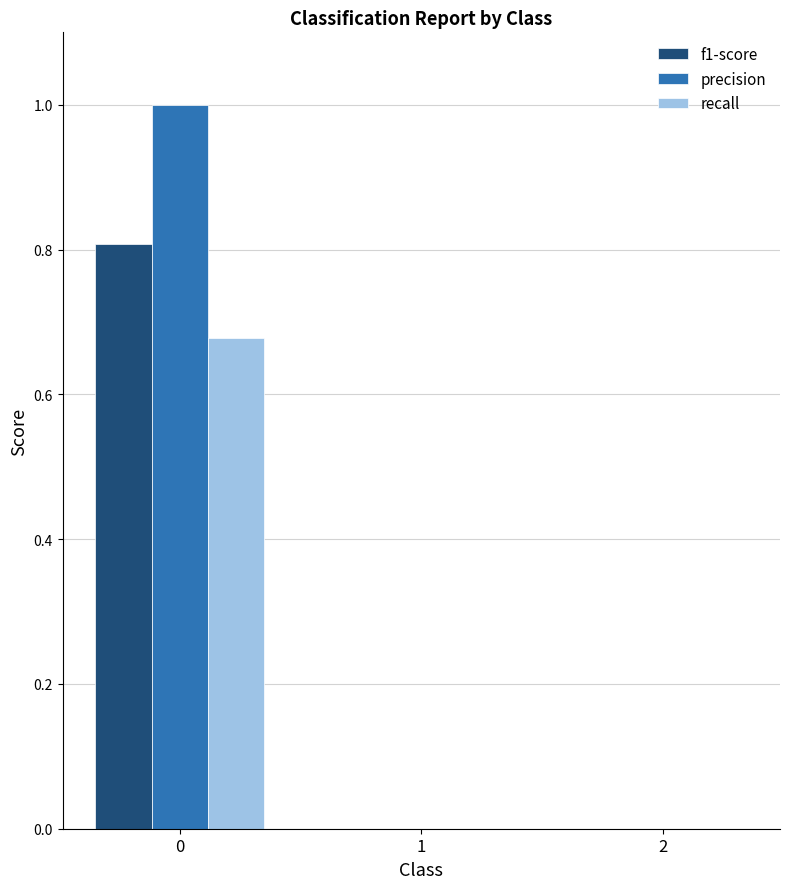

Count the number of data series in this chart.

3